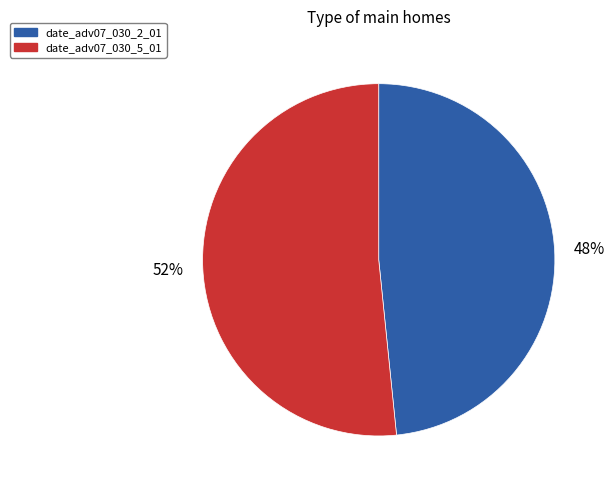

To the nearest percent, what is the average slice percentage?

50%